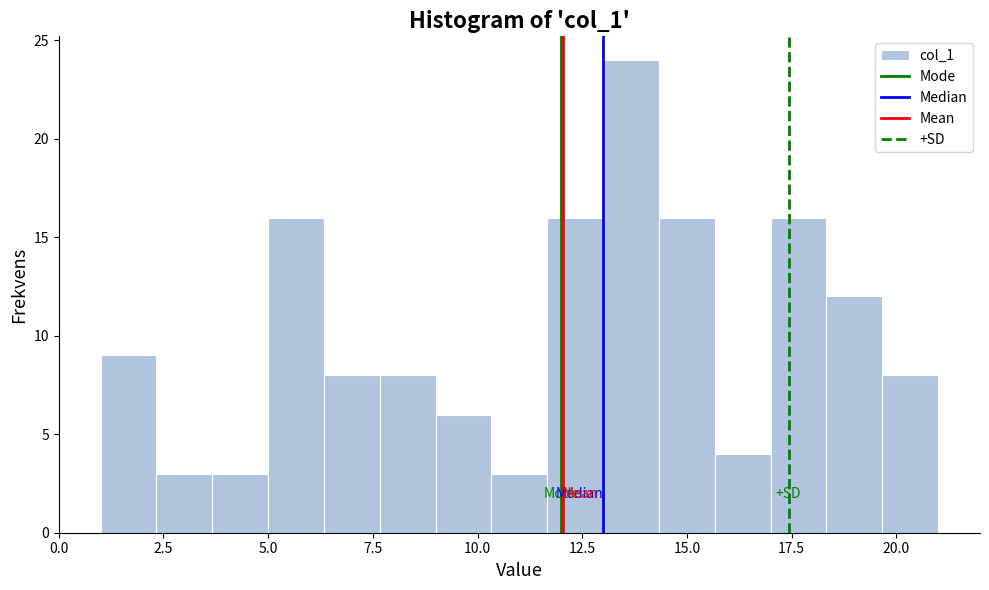

Read against the x-axis, roughly where is the centre of the tallest bar?

13.5